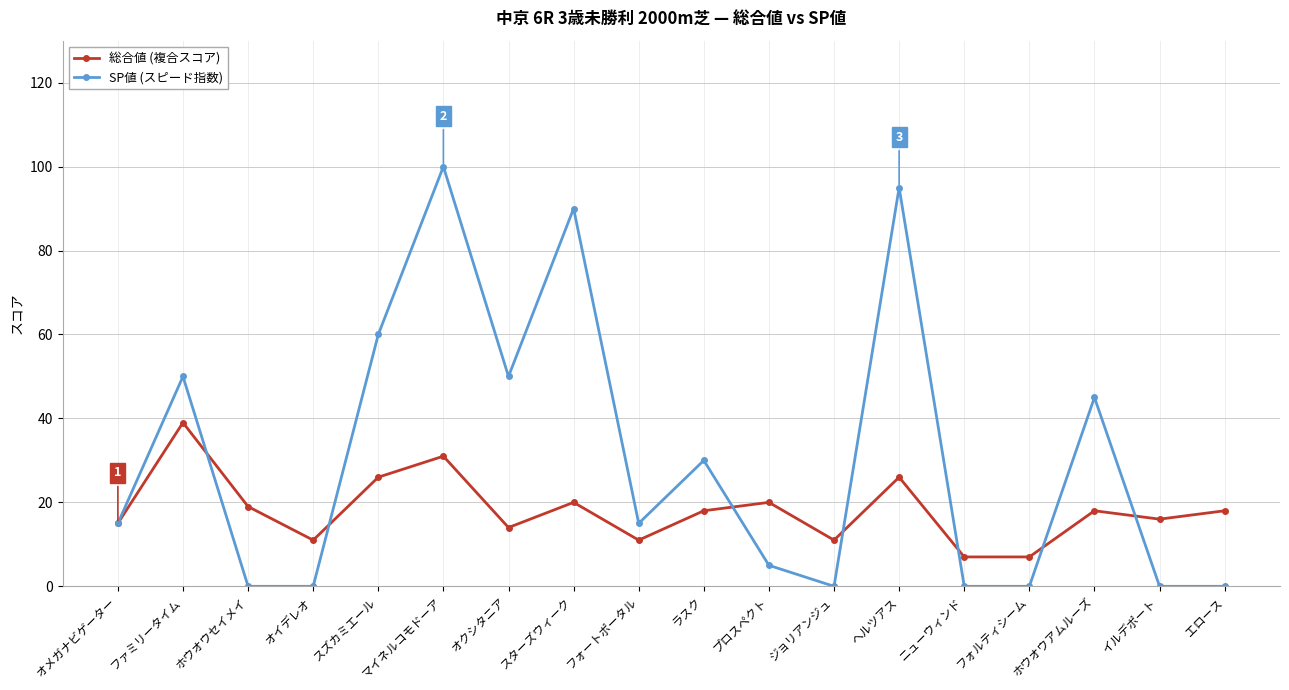

True or false: SP値 (スピード指数) and 総合値 (複合スコア) intersect in this chart.

True